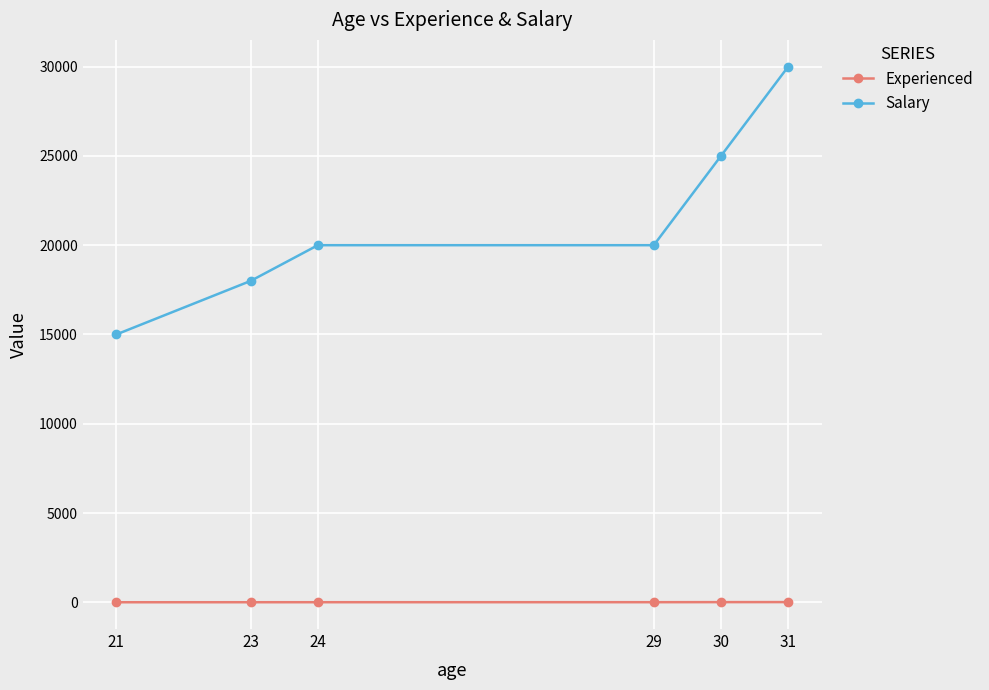

True or false: Salary and Experienced cross at least once.

False